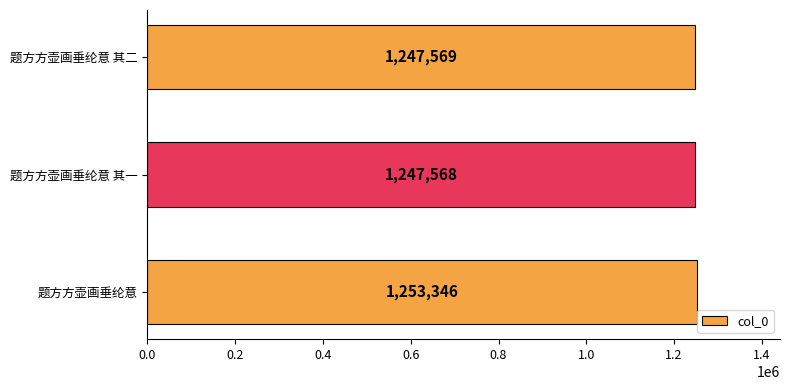

What is the ratio of the value at 题方方壶画垂纶意 to the value at 题方方壶画垂纶意 其一?

1.0